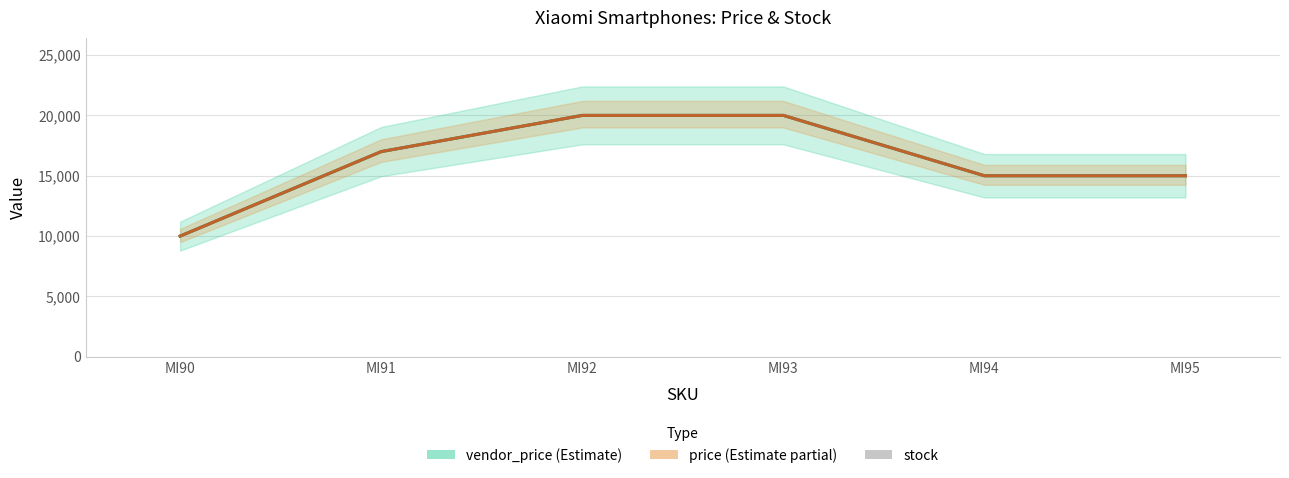

List the series in order of their peak value, highest first.

vendor_price, price, stock